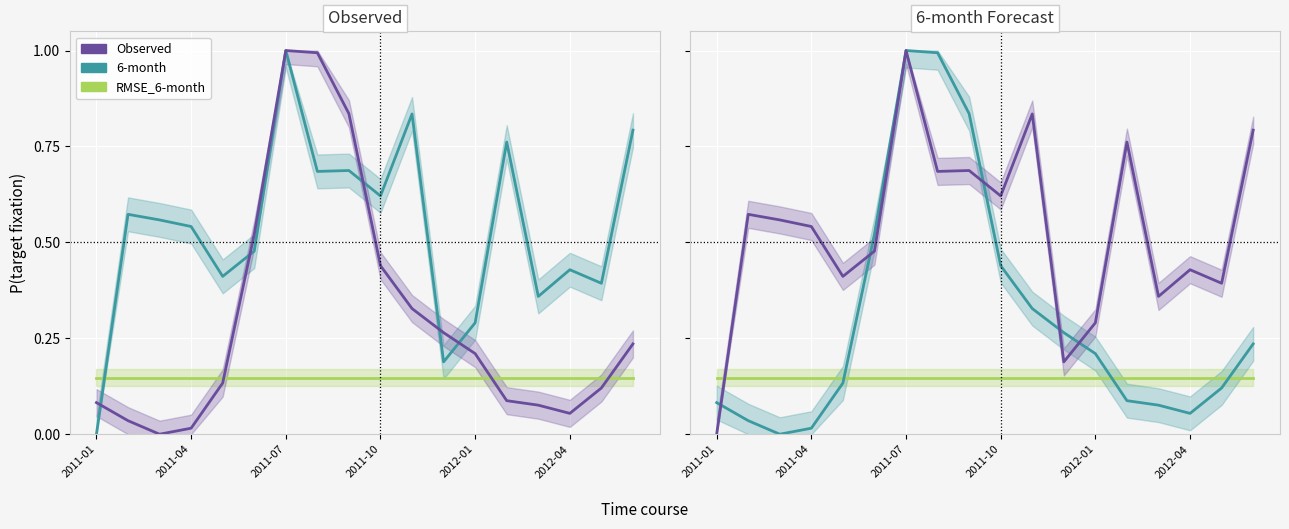

At which label is RMSE_6-month closest to 0?

2011-01